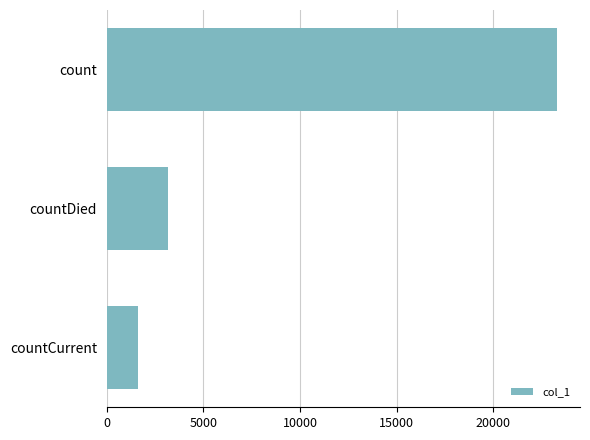

How many data points does each series have?

3